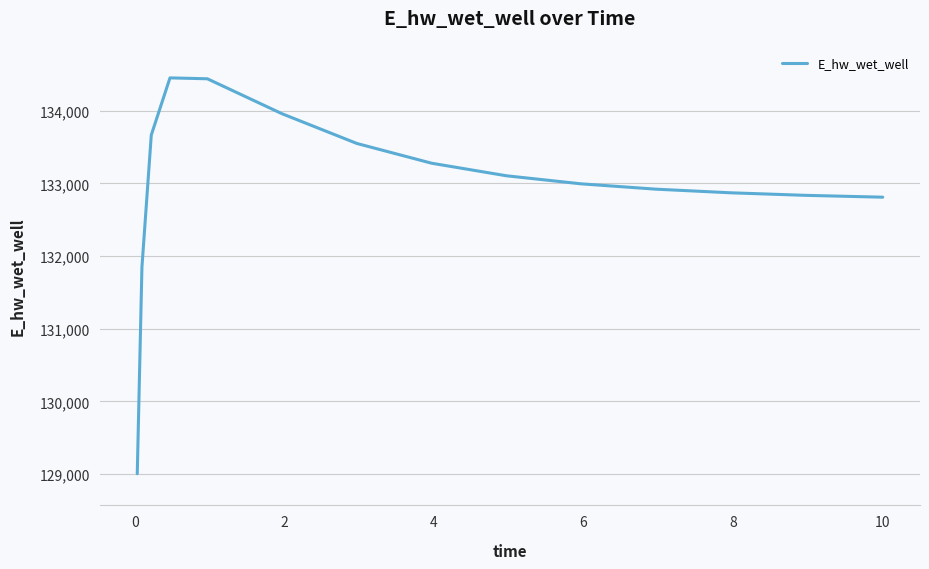

What is the minimum value shown in the chart?

129005.3